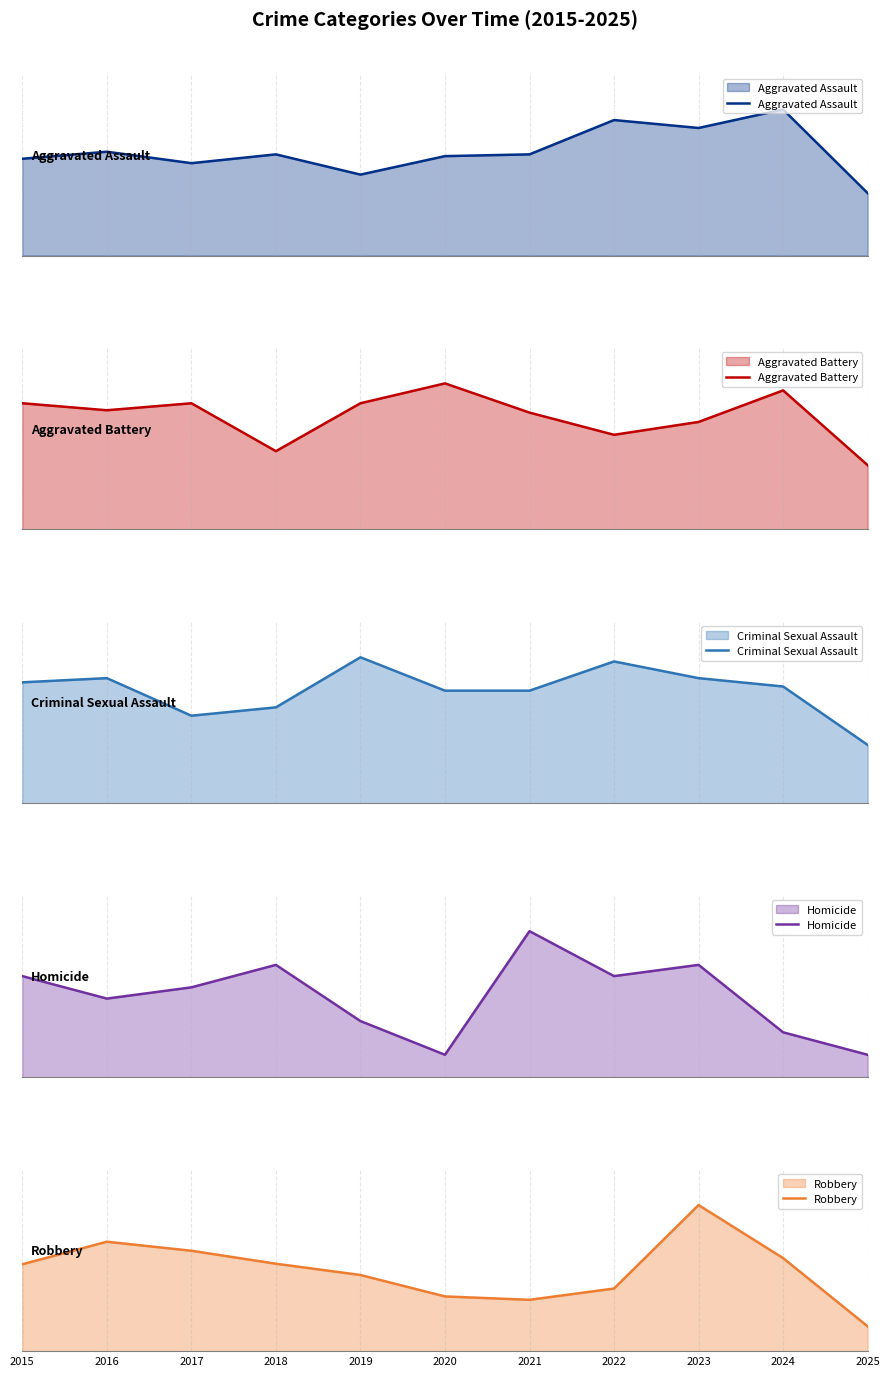

Does the chart display data point markers on the line(s)?

No